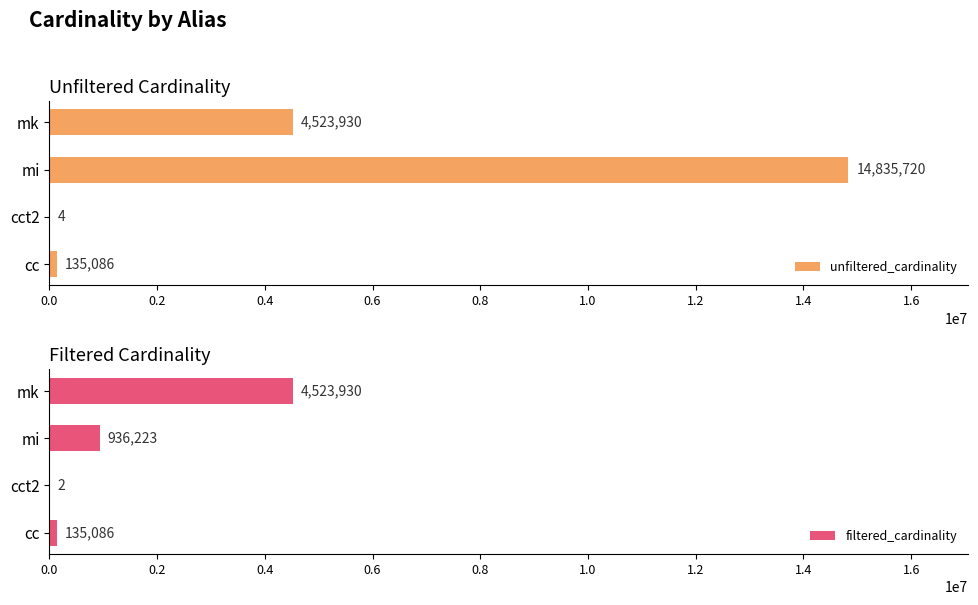

What is the sum of all filtered_cardinality values?

5595241